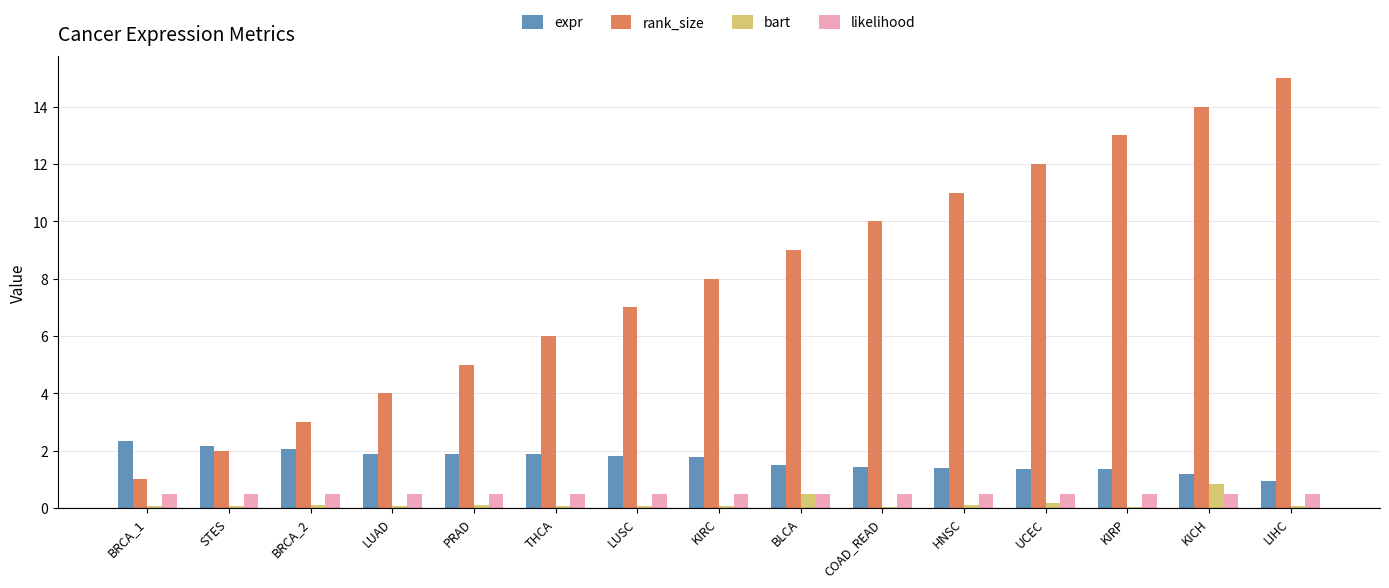

Are the bars grouped side by side (vs. stacked)?

Yes